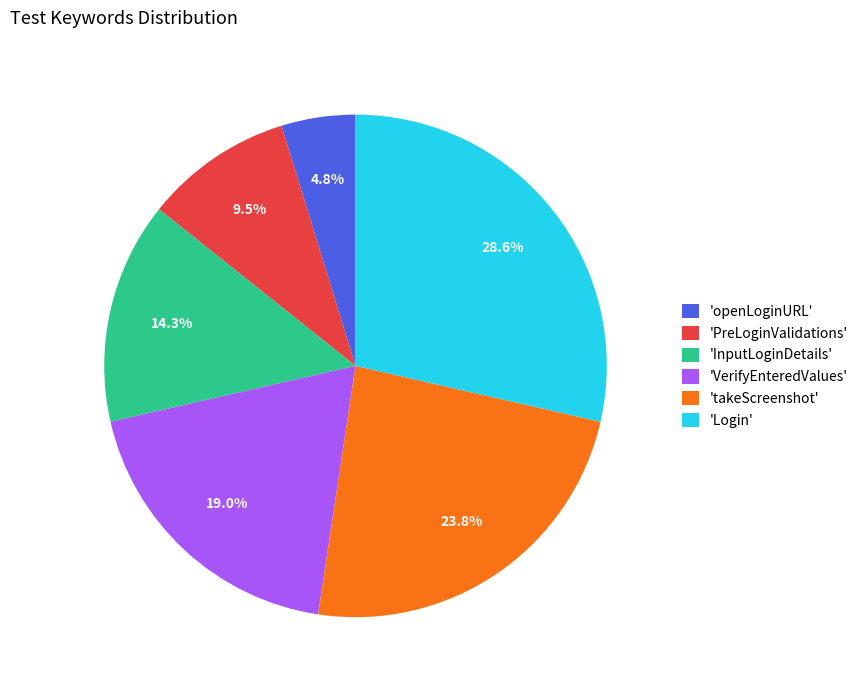

What is the ratio of the value at 'VerifyEnteredValues' to the value at 'Login'?

0.7